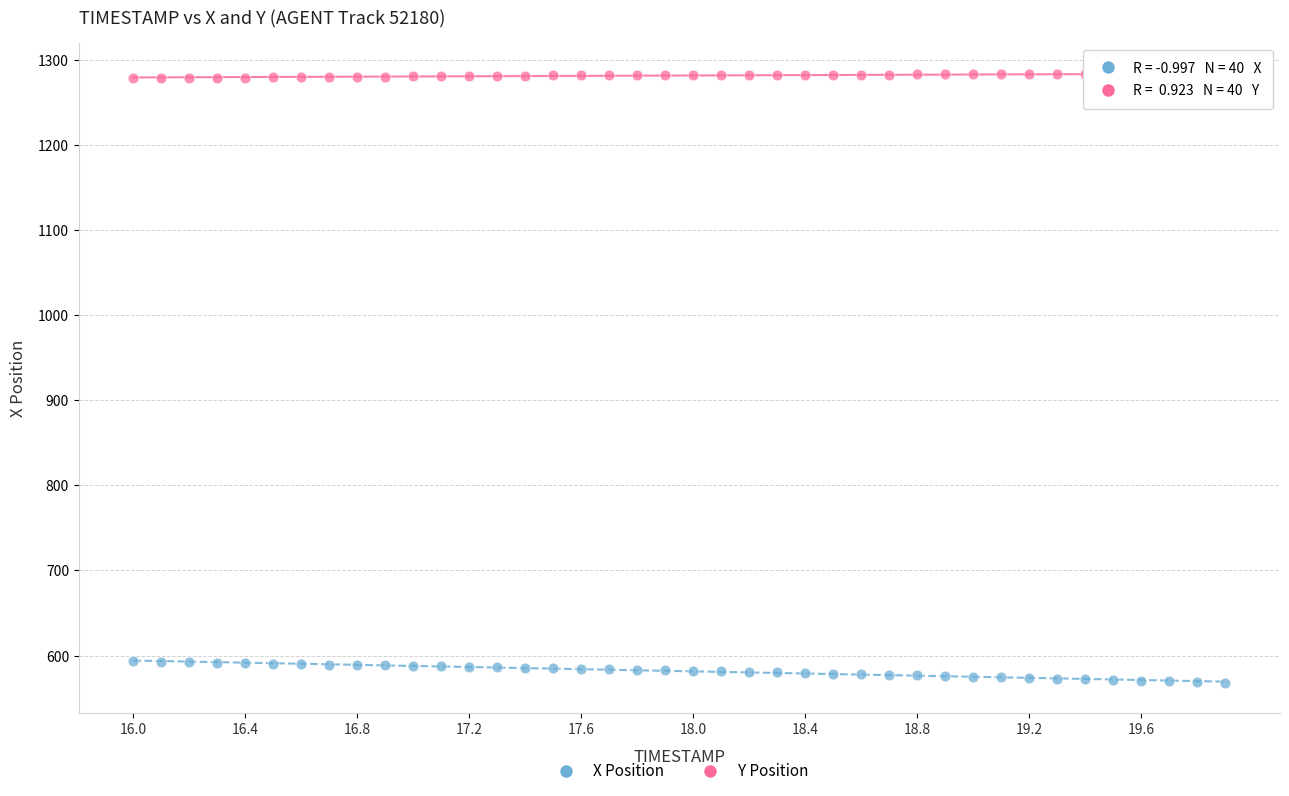

Across all data points, what is the range of X values (max minus min)?

3.9